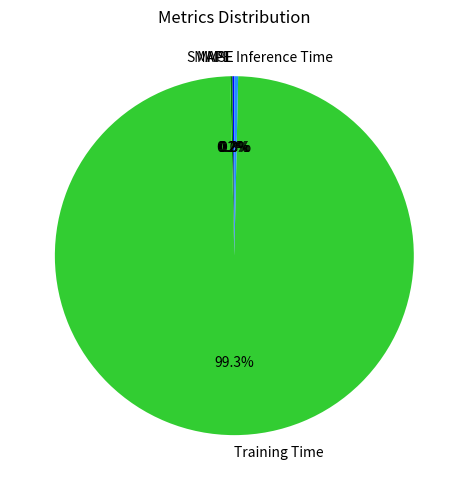

What is the largest slice in the pie chart?

Training Time